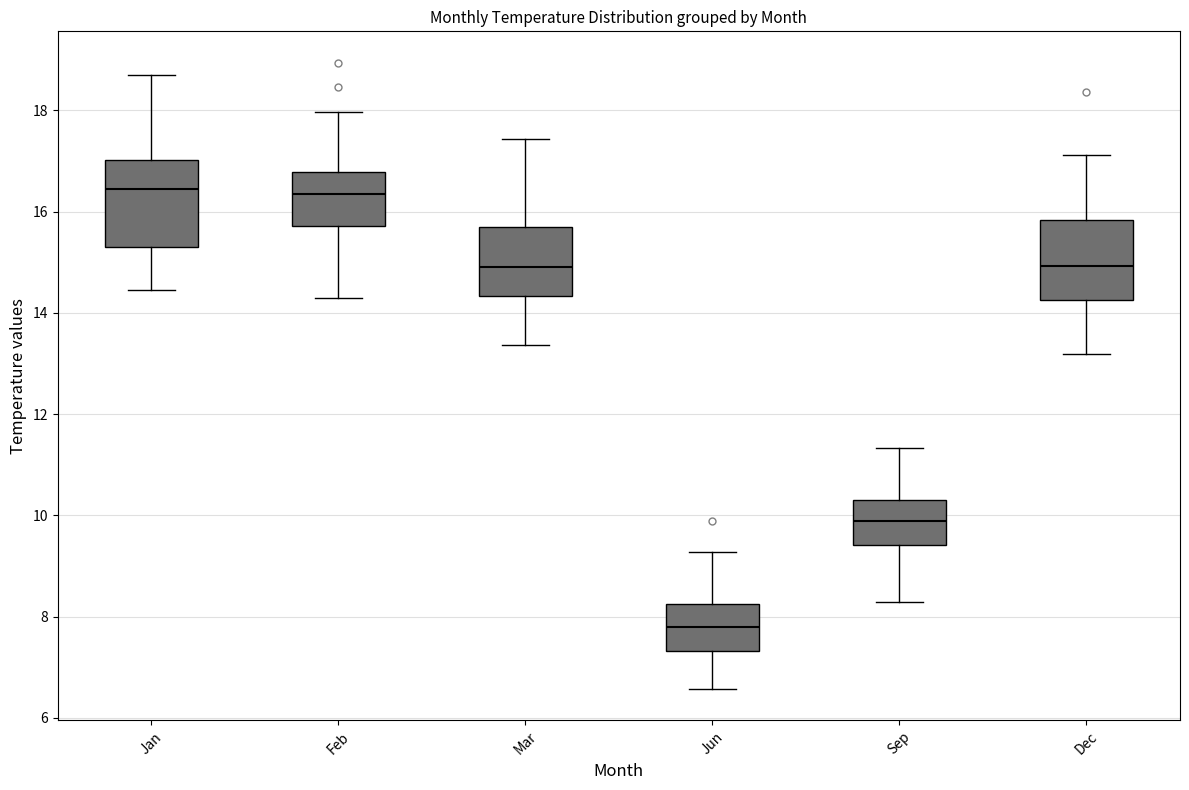

Reading left to right, read every box against the y-axis: the position of its median line, the range the box covers, and the ends of its whiskers. The values are not printed on the chart, so give them approximately, as read against the axis.

Jan: median 16.4, box 15.2 to 17.0, whiskers 14.4 to 18.6
Feb: median 16.4, box 15.8 to 16.8, whiskers 14.2 to 18.0
Mar: median 15.0, box 14.4 to 15.6, whiskers 13.4 to 17.4
Jun: median 7.8, box 7.4 to 8.2, whiskers 6.6 to 9.2
Sep: median 9.8, box 9.4 to 10.2, whiskers 8.2 to 11.4
Dec: median 15.0, box 14.2 to 15.8, whiskers 13.2 to 17.2